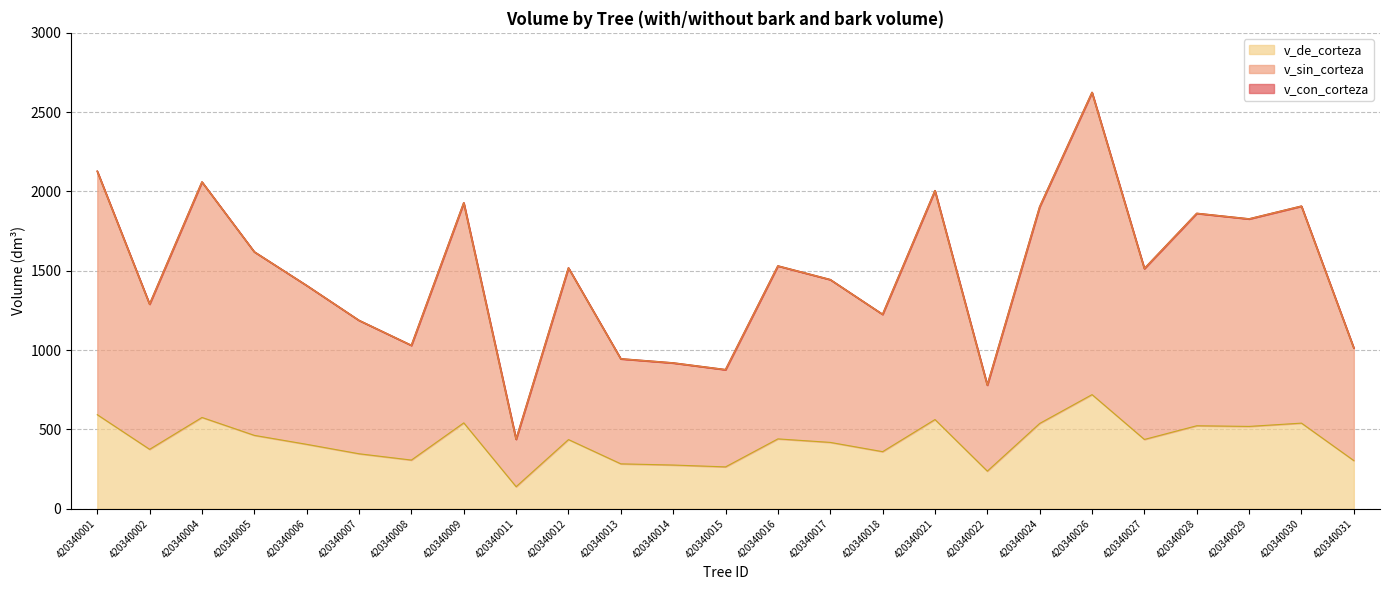

What value does the v_de_corteza series have at 420340001?

592.8